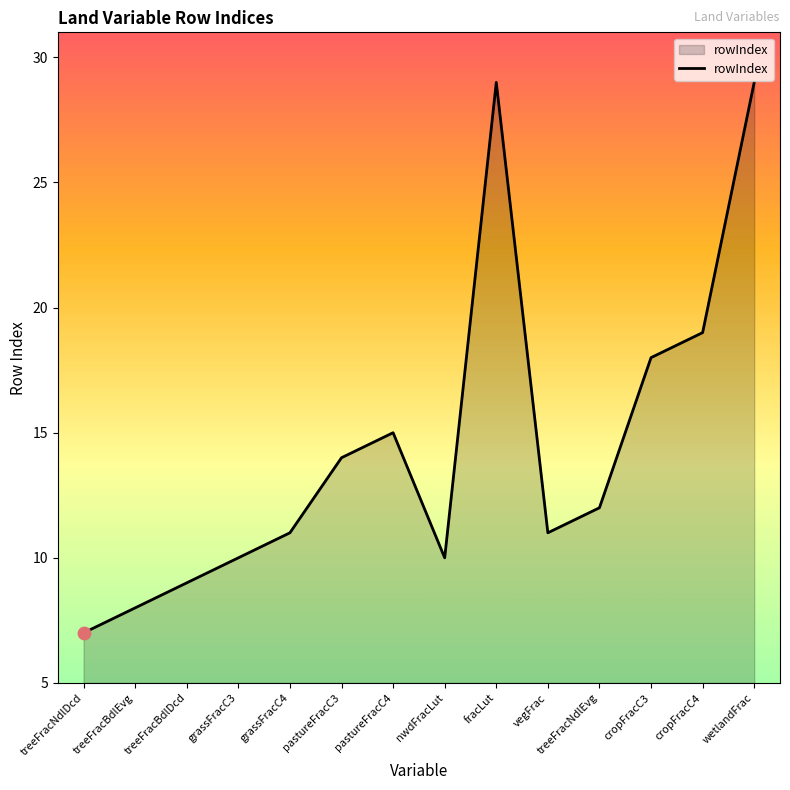

Approximately how many times larger is the value at cropFracC3 compared to wetlandFrac?

0.6